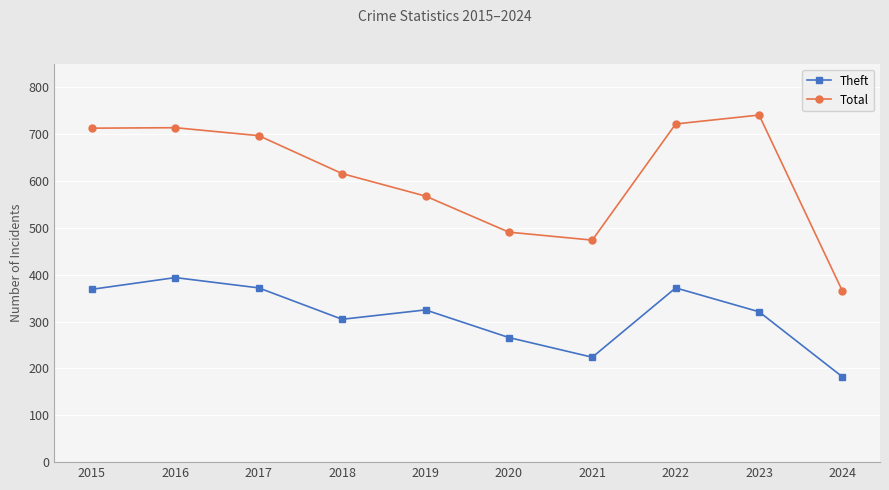

What is the greatest value displayed?

741